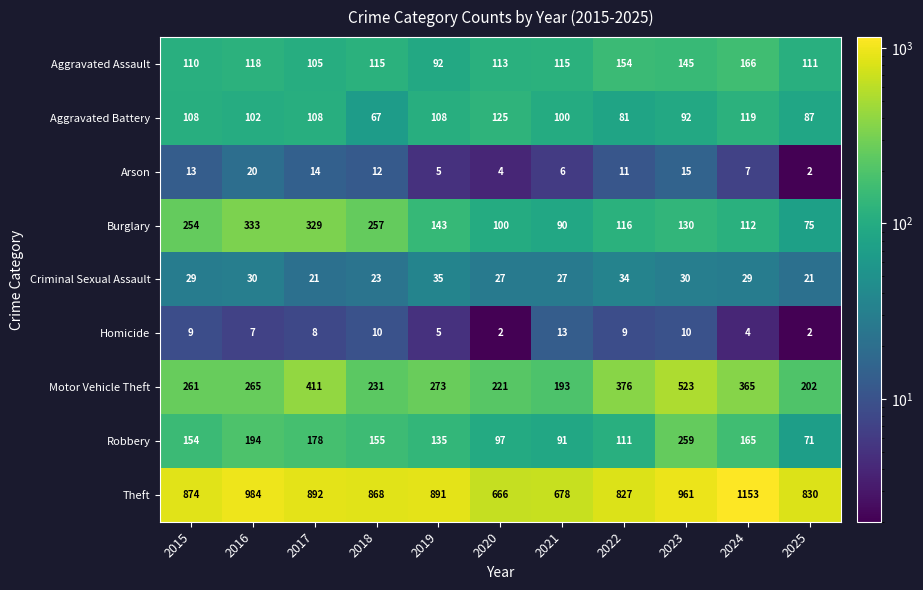

Is it true that Burglary equals 329 at 2017?

True